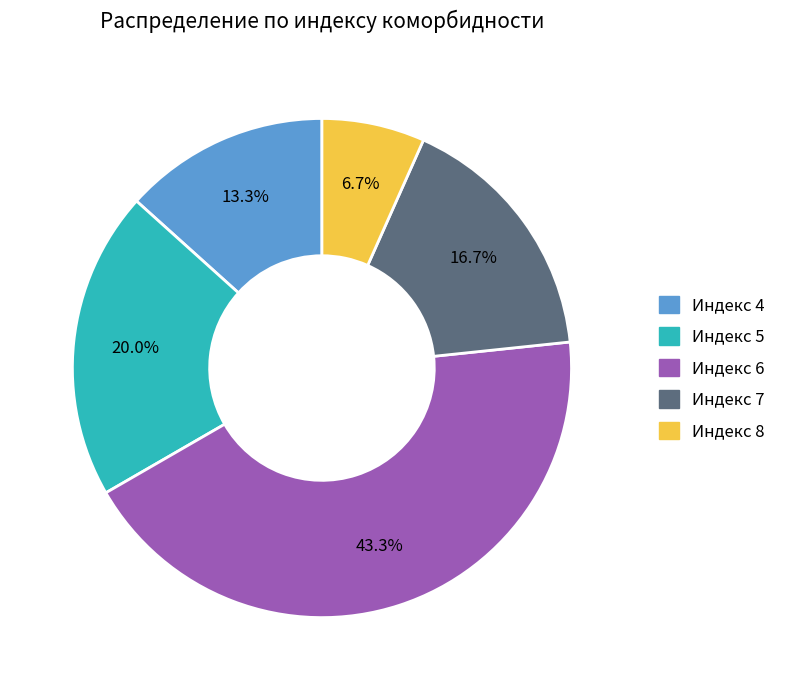

Is there any slice that represents more than half of the pie?

No